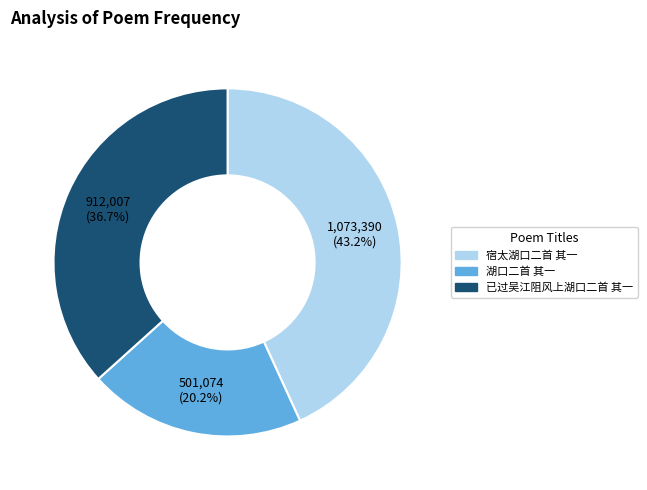

Between 已过吴江阻风上湖口二首 其一 and 湖口二首 其一, which is larger?

已过吴江阻风上湖口二首 其一